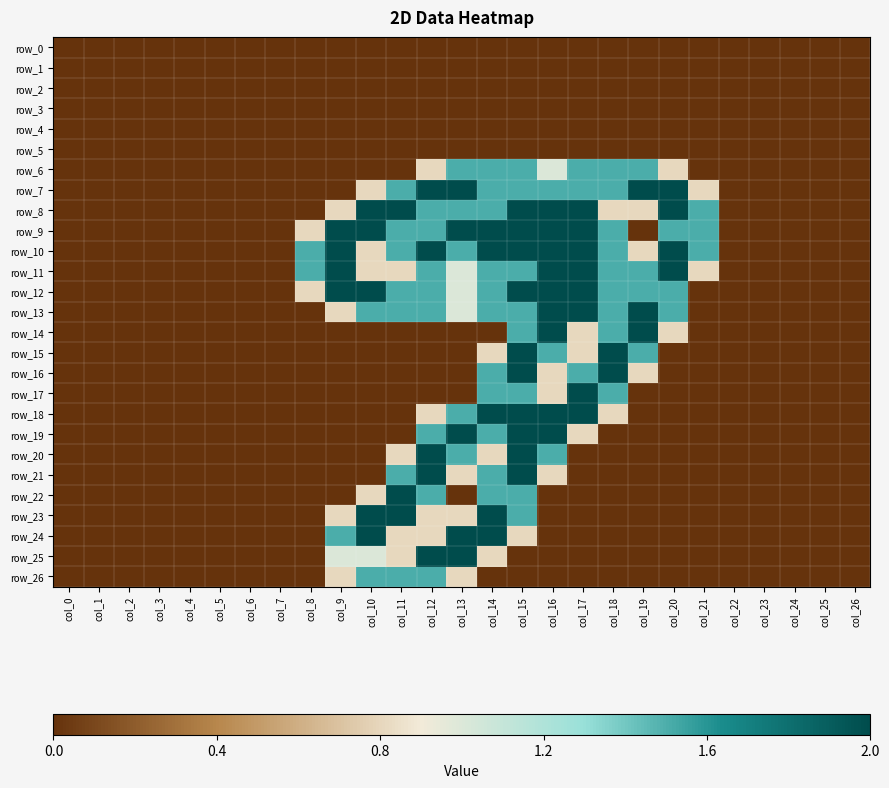

Rank the series by their maximum value, from highest to lowest.

row_7, row_8, row_9, row_10, row_11, row_12, row_13, row_14, row_15, row_16, row_17, row_18, row_19, row_20, row_21, row_22, row_23, row_24, row_25, row_6, row_26, row_0, row_1, row_2, row_3, row_4, row_5